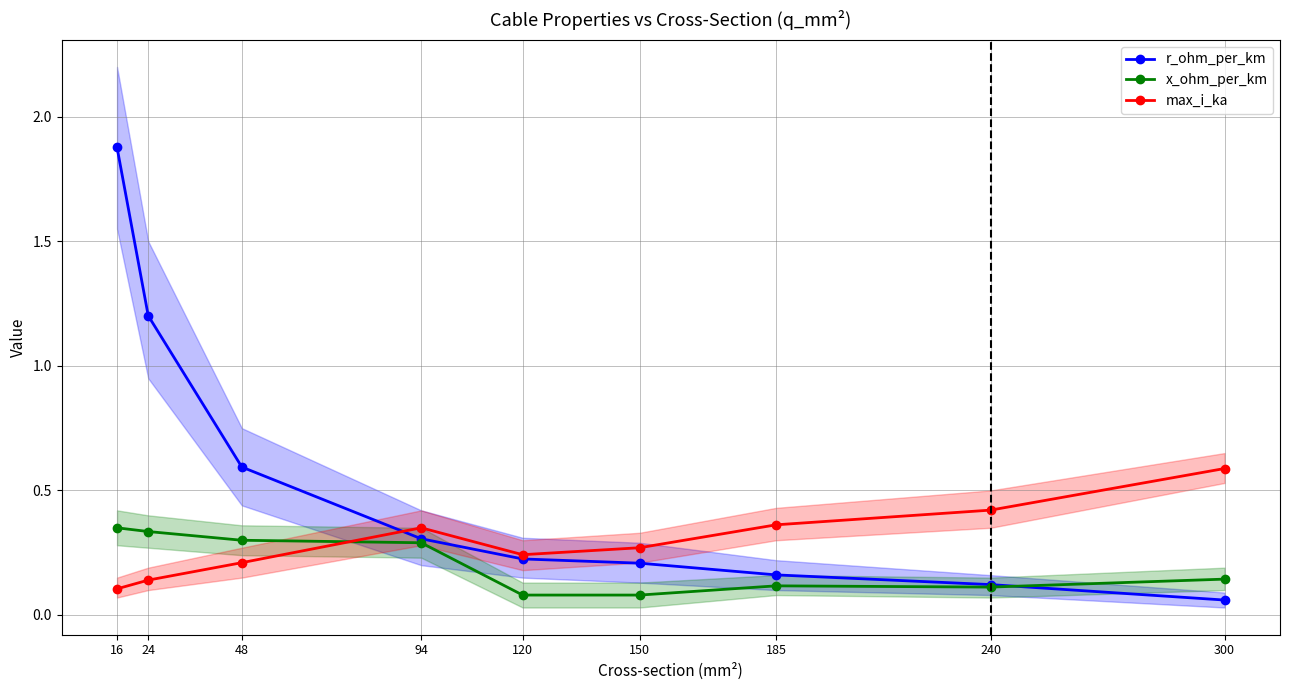

At which category does the chart reach its minimum across all series?

300